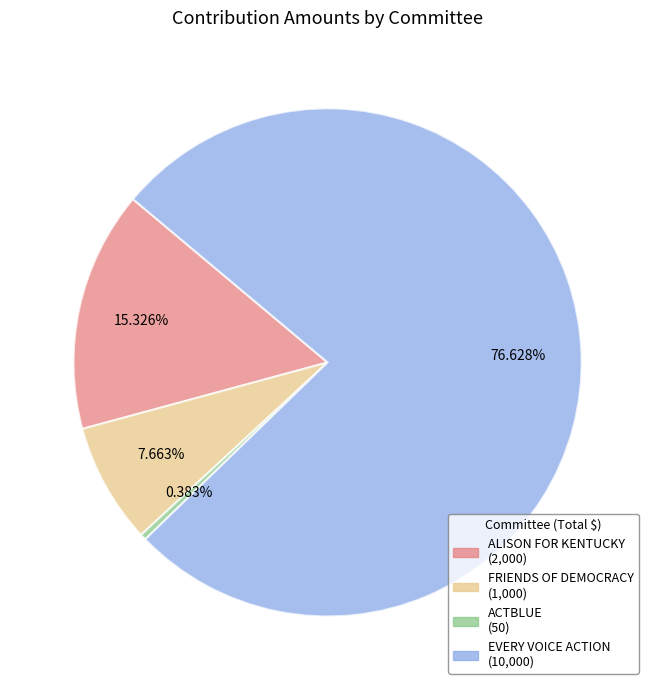

Is there a majority slice in this chart?

Yes